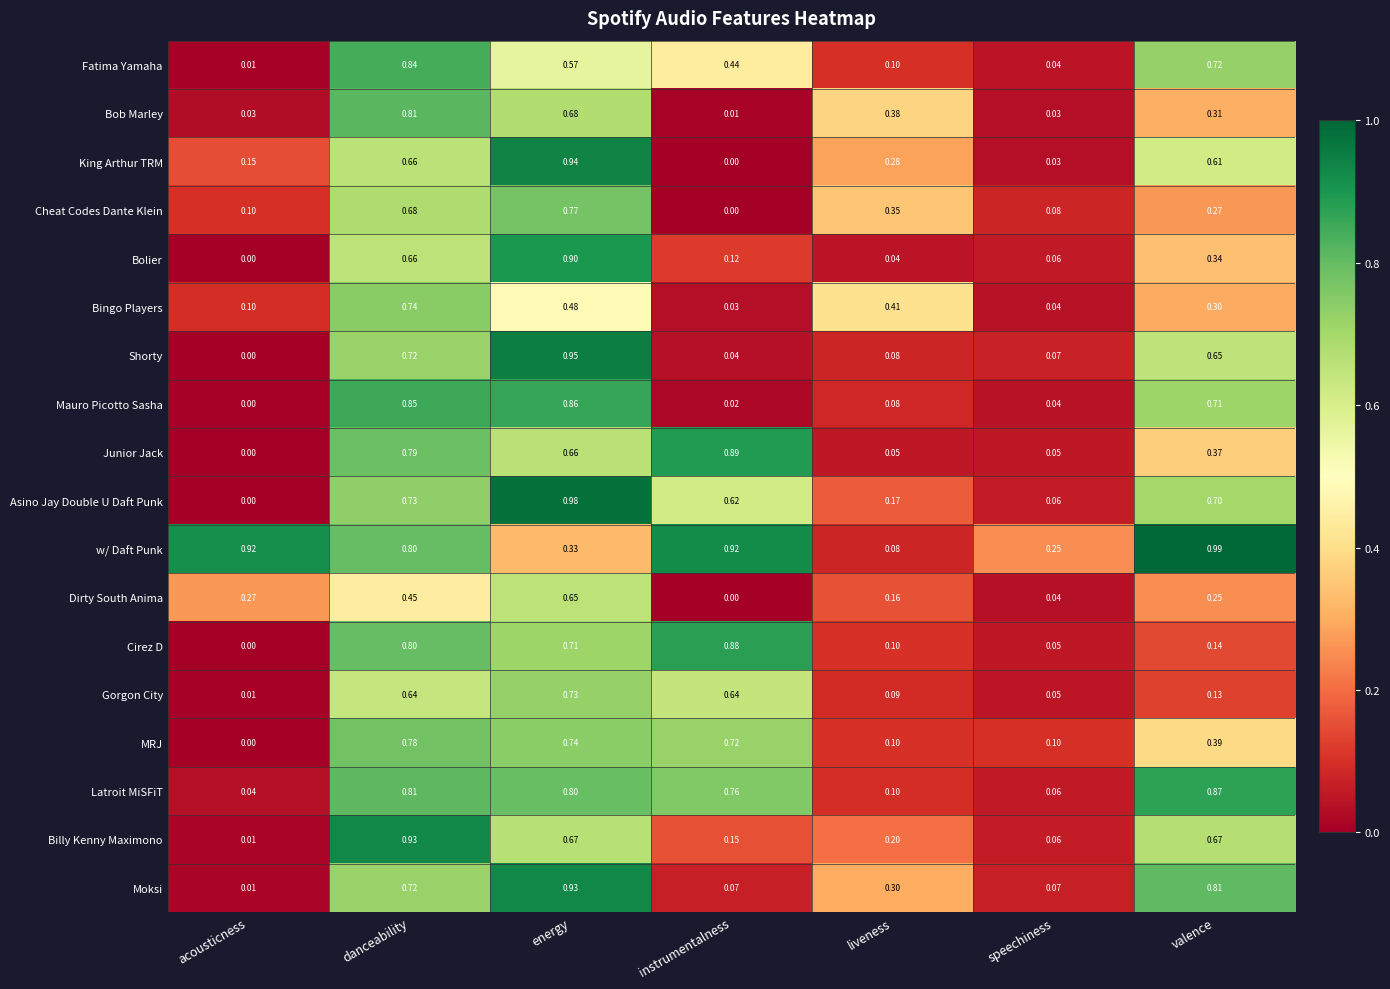

Which series has the widest spread of values?

Asino Jay Double U Daft Punk